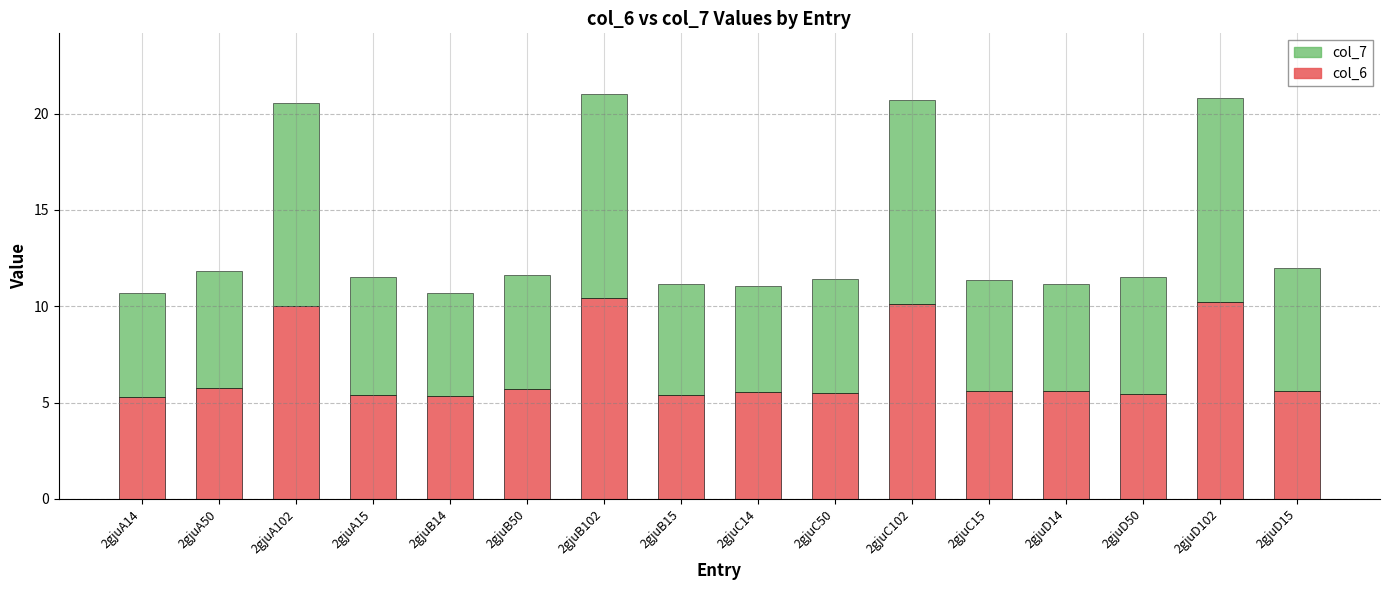

What is the difference between the maximum and minimum values in the col_6 series?

5.2